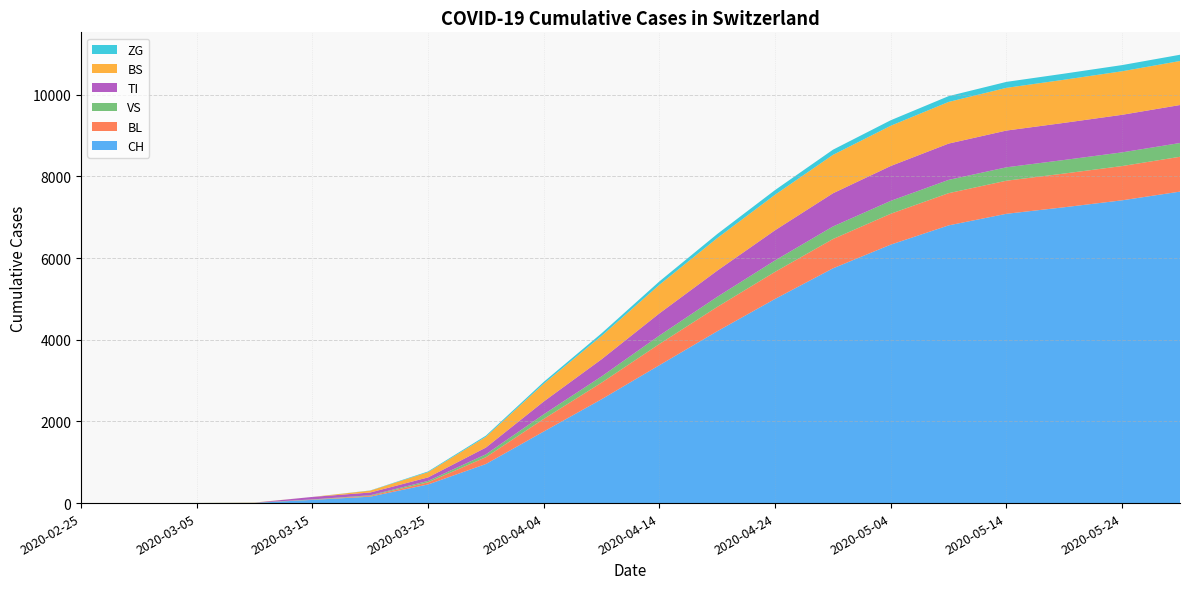

Reading left to right, transcribe all the data shown in this chart.

CH: 2020-02-25=0	2020-03-01=0	2020-03-05=2	2020-03-10=6	2020-03-15=79	2020-03-20=157	2020-03-25=456	2020-03-30=957	2020-04-04=1753	2020-04-09=2543	2020-04-14=3377	2020-04-19=4208	2020-04-24=5000	2020-04-29=5748	2020-05-04=6329	2020-05-09=6800	2020-05-14=7084	2020-05-19=7244	2020-05-24=7414	2020-05-29=7627
BL: 2020-02-25=0	2020-03-01=0	2020-03-05=0	2020-03-10=2	2020-03-15=5	2020-03-20=20	2020-03-25=53	2020-03-30=167	2020-04-04=309	2020-04-09=406	2020-04-14=519	2020-04-19=596	2020-04-24=663	2020-04-29=718	2020-05-04=756	2020-05-09=789	2020-05-14=810	2020-05-19=826	2020-05-24=839	2020-05-29=853
VS: 2020-02-25=0	2020-03-01=0	2020-03-05=2	2020-03-10=2	2020-03-15=6	2020-03-20=15	2020-03-25=35	2020-03-30=71	2020-04-04=112	2020-04-09=153	2020-04-14=207	2020-04-19=247	2020-04-24=280	2020-04-29=307	2020-05-04=316	2020-05-09=325	2020-05-14=328	2020-05-19=332	2020-05-24=335	2020-05-29=337
TI: 2020-02-25=0	2020-03-01=0	2020-03-05=0	2020-03-10=0	2020-03-15=61	2020-03-20=67	2020-03-25=85	2020-03-30=165	2020-04-04=314	2020-04-09=420	2020-04-14=543	2020-04-19=641	2020-04-24=739	2020-04-29=813	2020-05-04=854	2020-05-09=889	2020-05-14=900	2020-05-19=909	2020-05-24=920	2020-05-29=930
BS: 2020-02-25=0	2020-03-01=0	2020-03-05=0	2020-03-10=4	2020-03-15=0	2020-03-20=46	2020-03-25=128	2020-03-30=263	2020-04-04=434	2020-04-09=572	2020-04-14=700	2020-04-19=797	2020-04-24=869	2020-04-29=940	2020-05-04=985	2020-05-09=1020	2020-05-14=1046	2020-05-19=1056	2020-05-24=1066	2020-05-29=1078
ZG: 2020-02-25=0	2020-03-01=0	2020-03-05=0	2020-03-10=0	2020-03-15=0	2020-03-20=5	2020-03-25=18	2020-03-30=29	2020-04-04=46	2020-04-09=64	2020-04-14=83	2020-04-19=100	2020-04-24=115	2020-04-29=127	2020-05-04=135	2020-05-09=142	2020-05-14=146	2020-05-19=149	2020-05-24=151	2020-05-29=153